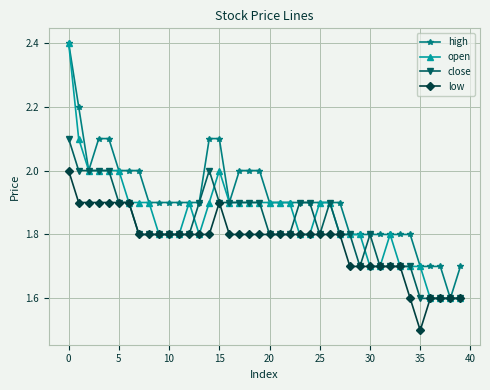

List the series in order of their overall mean, lowest first.

low, close, open, high